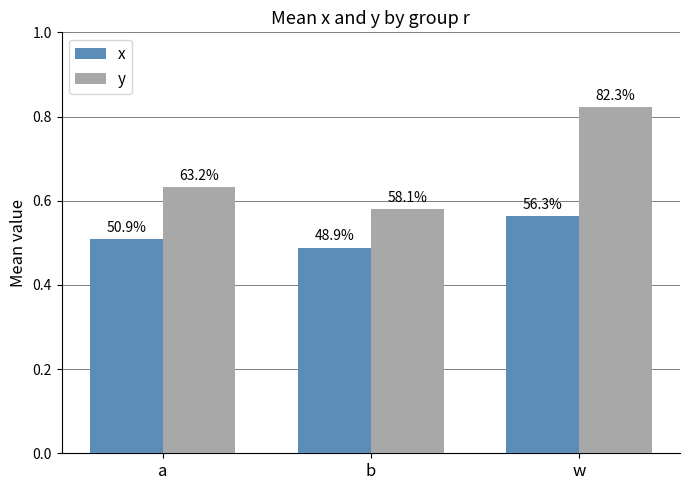

What is the greatest value displayed?

0.8